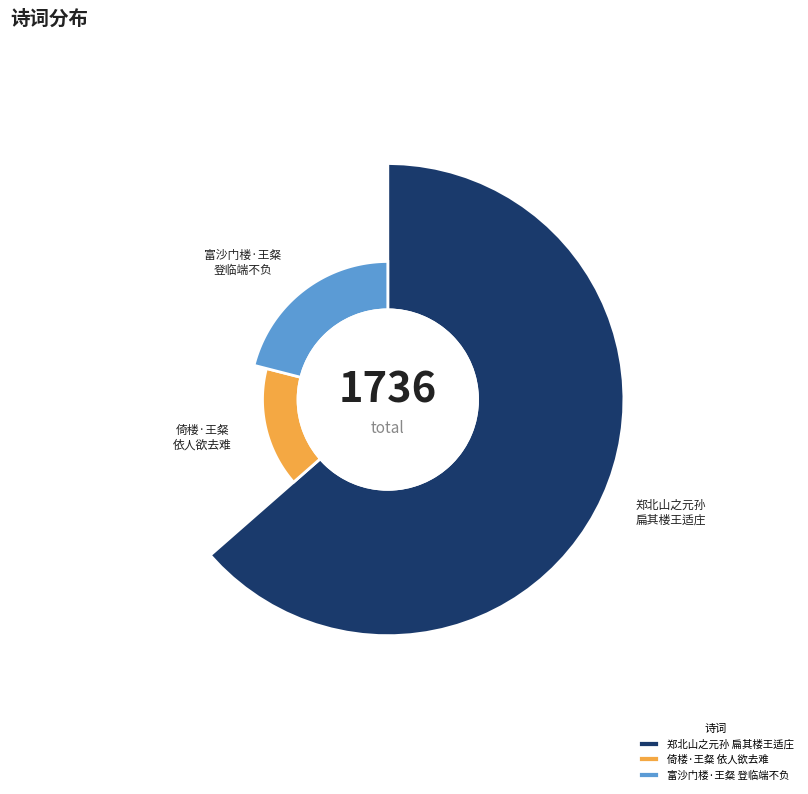

What percentage is the 富沙门楼·王粲登临端不负 slice, to the nearest percent?

21%